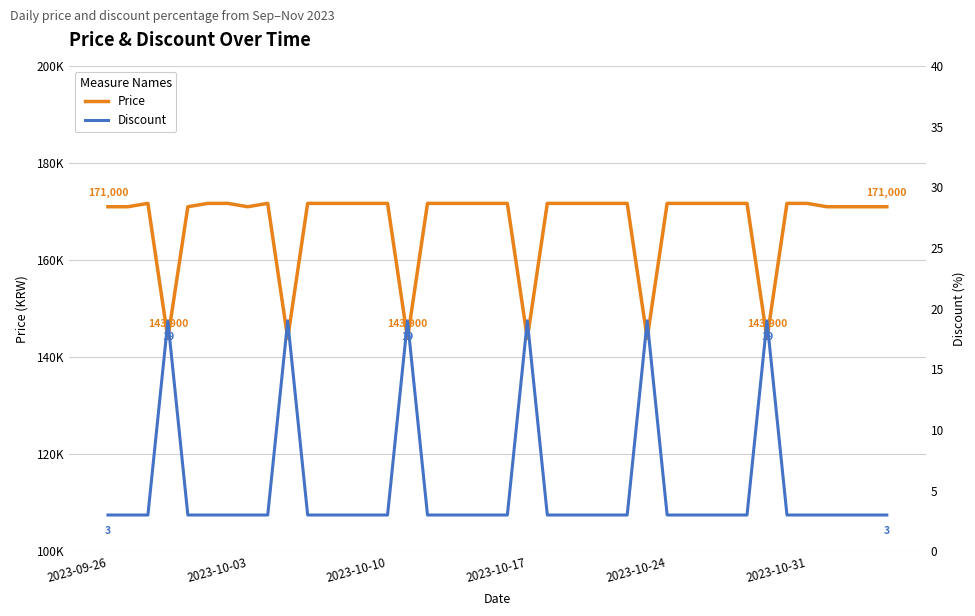

Is the value of Price at 34 greater than the value of Discount at 2023-10-03?

Yes